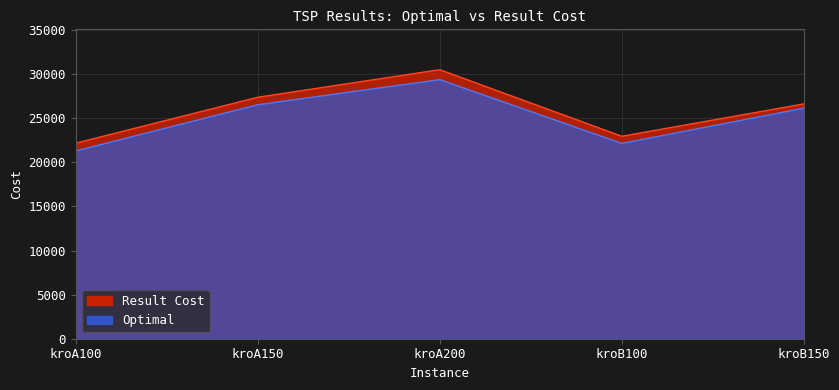

True or false: Result Cost and Optimal cross at least once.

False